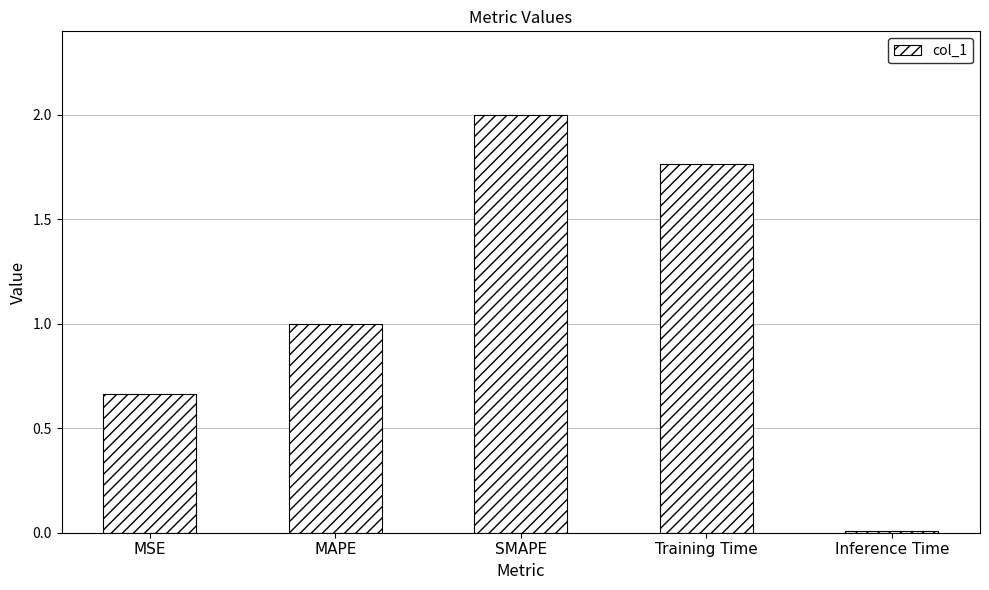

What is the label of the 1st bar from the left?

MSE